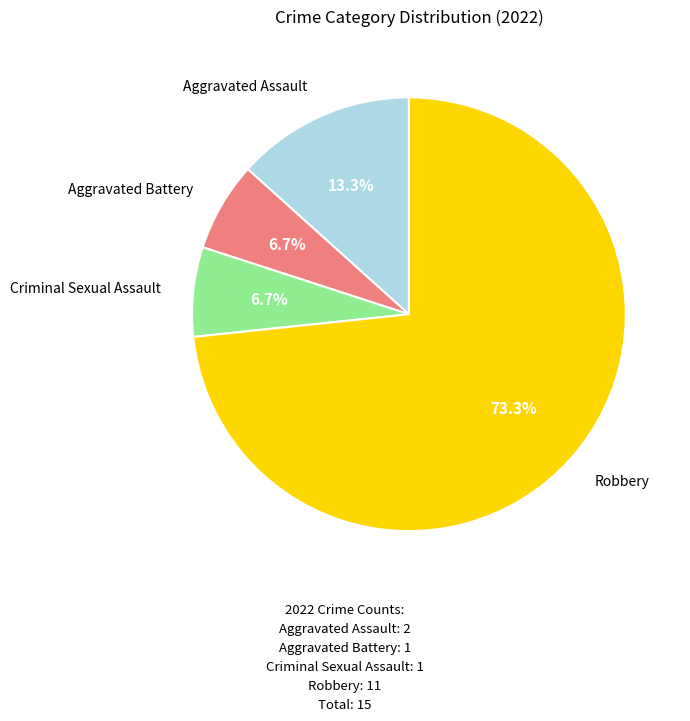

Is there a majority slice in this chart?

Yes